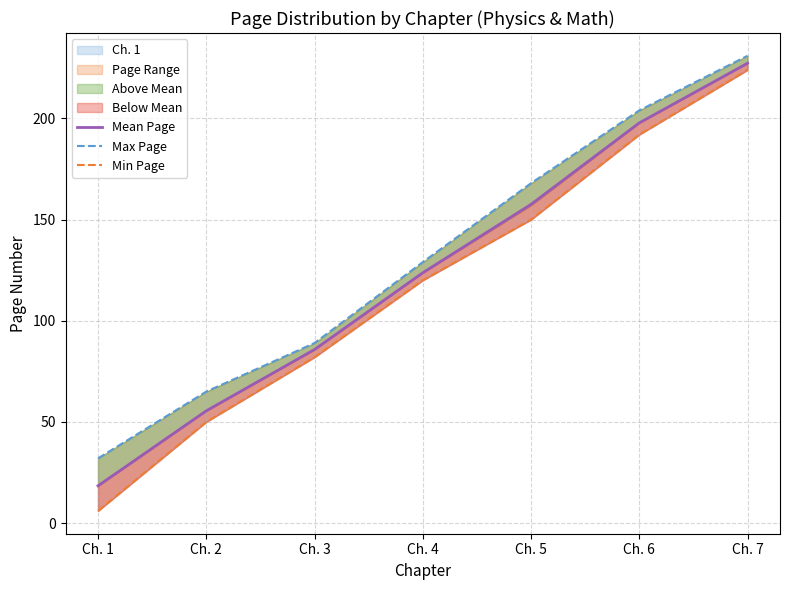

What is the maximum value shown in the chart?

231.0